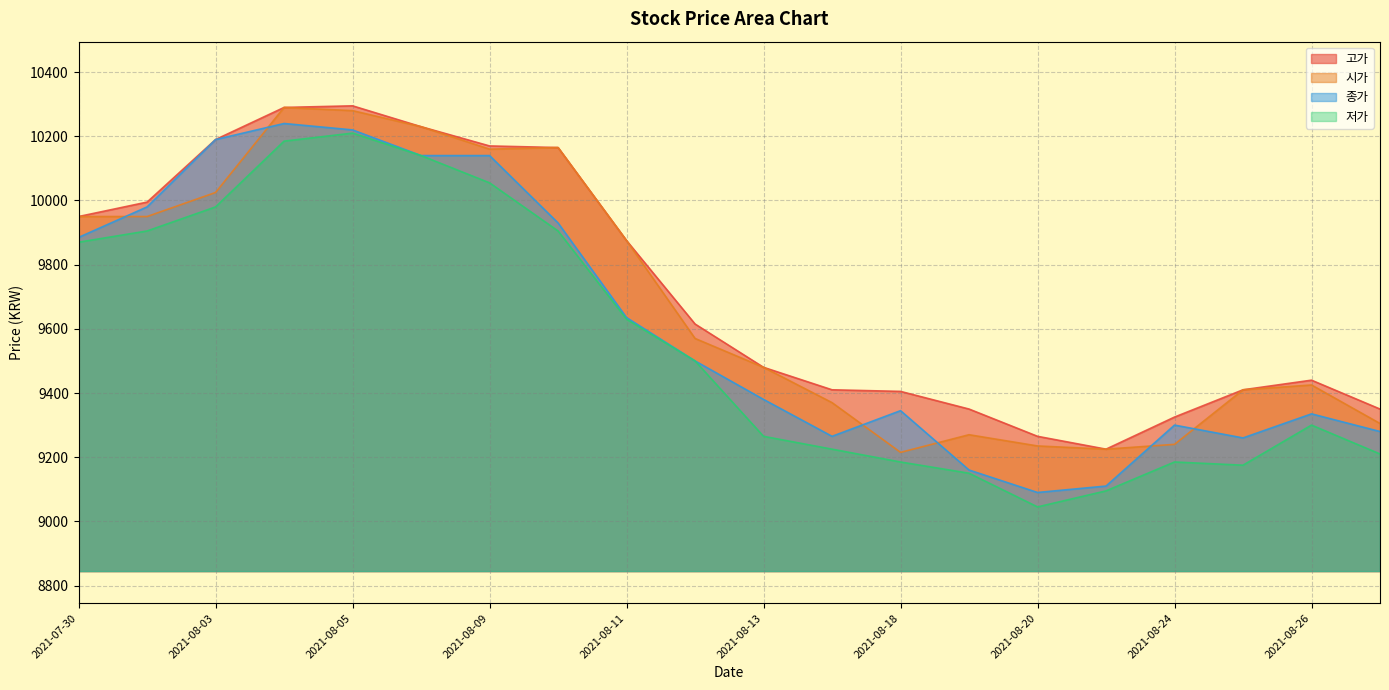

True or false: 종가 and 저가 cross at least once.

False